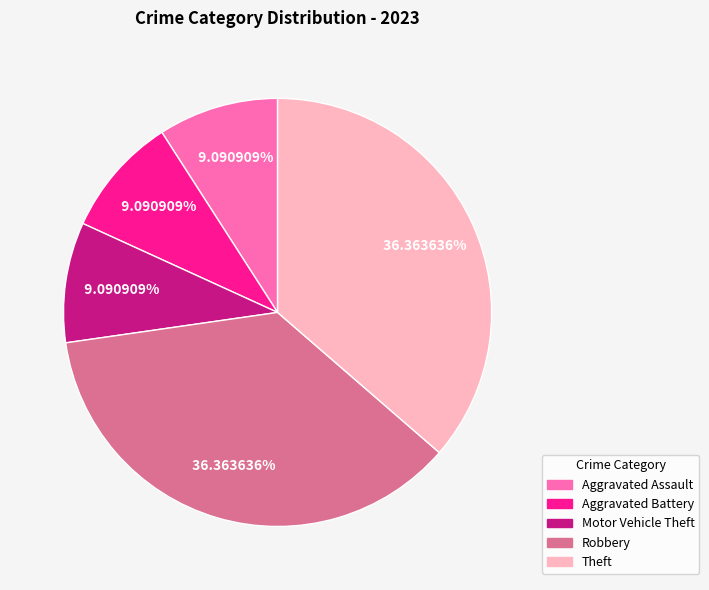

True or false: Theft accounts for 30% of the total.

False